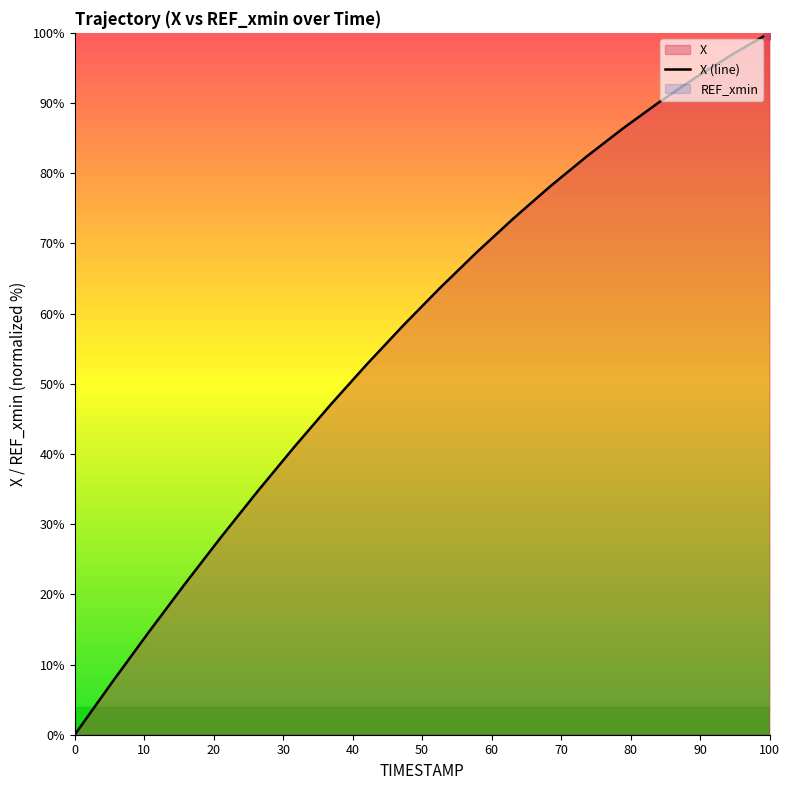

What is the maximum value for X (line)?

100.0